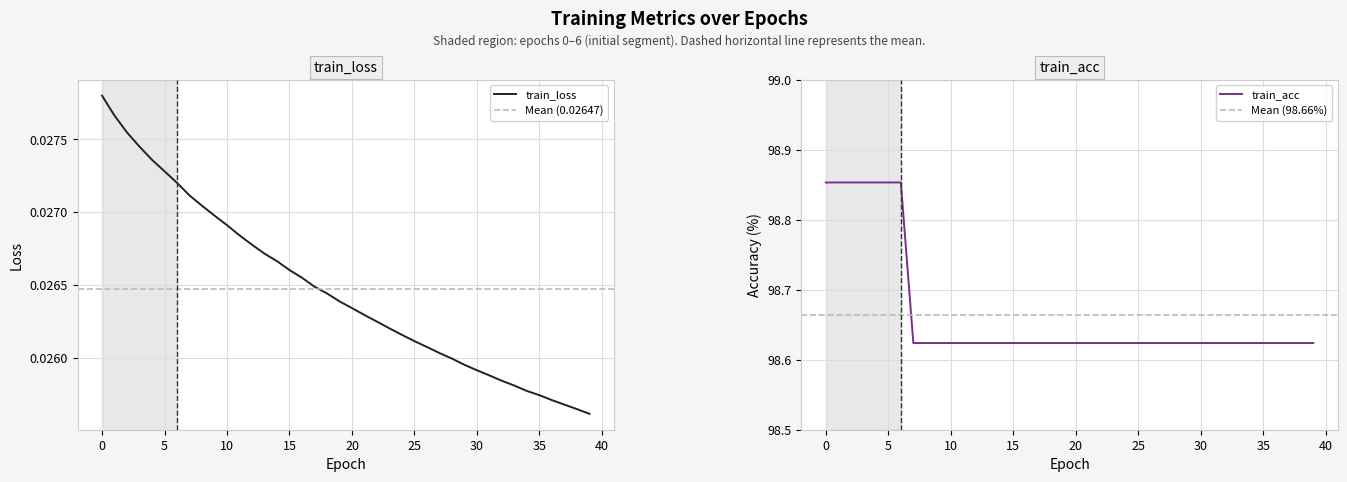

True or false: train_acc and train_loss cross at least once.

False